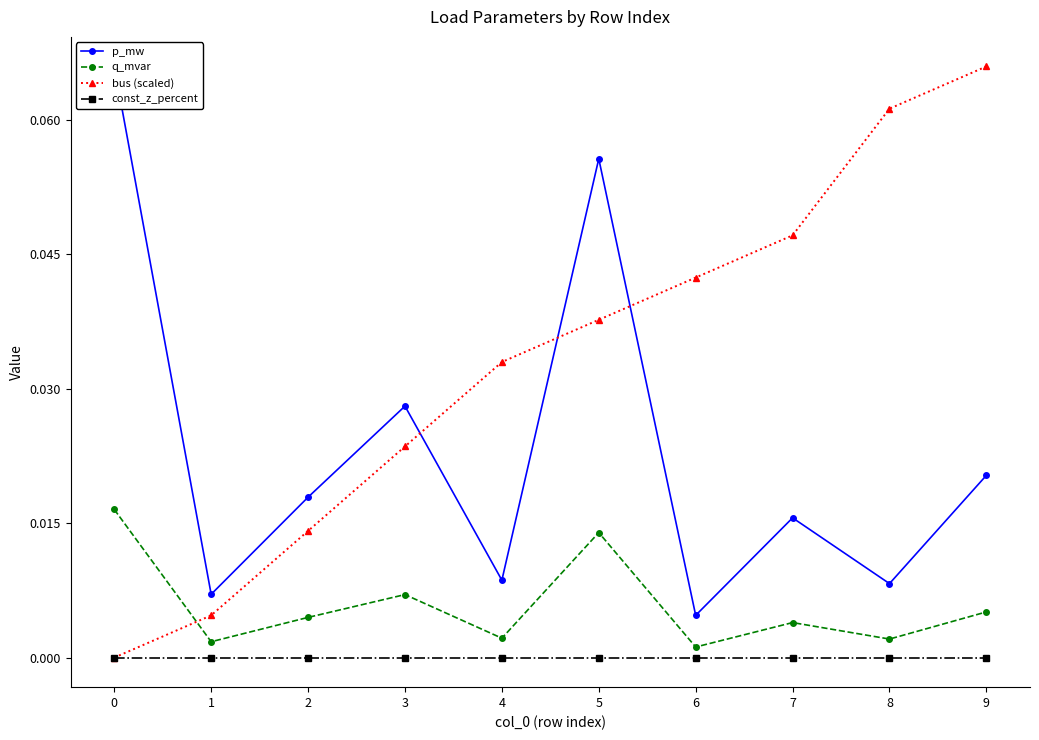

Which series has the largest total across all categories?

bus (scaled)